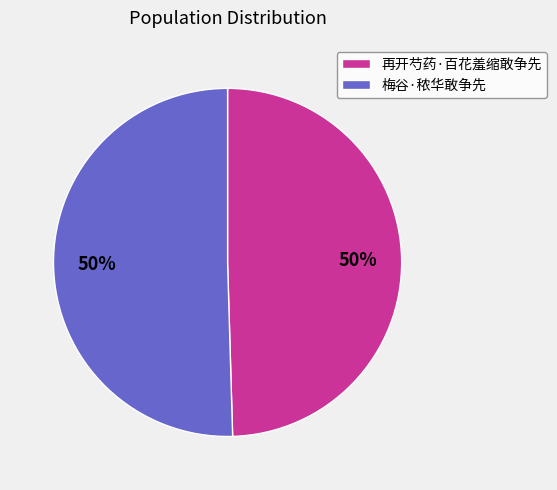

Approximately how many times larger is the value at 再开芍药·百花羞缩敢争先 compared to 梅谷·秾华敢争先?

1.0